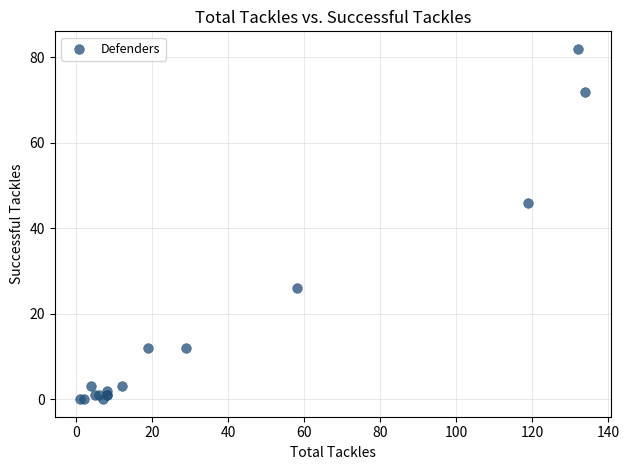

What Y value in the scatter plot is closest to 41?

46